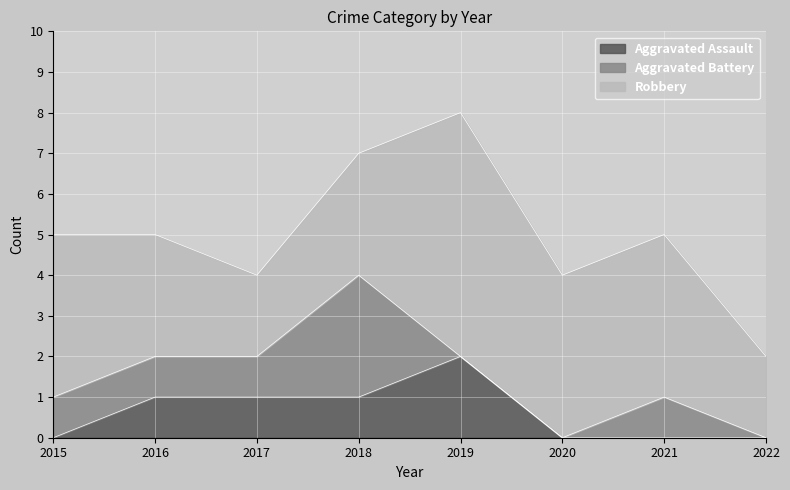

How many values in Aggravated Battery are above zero?

5